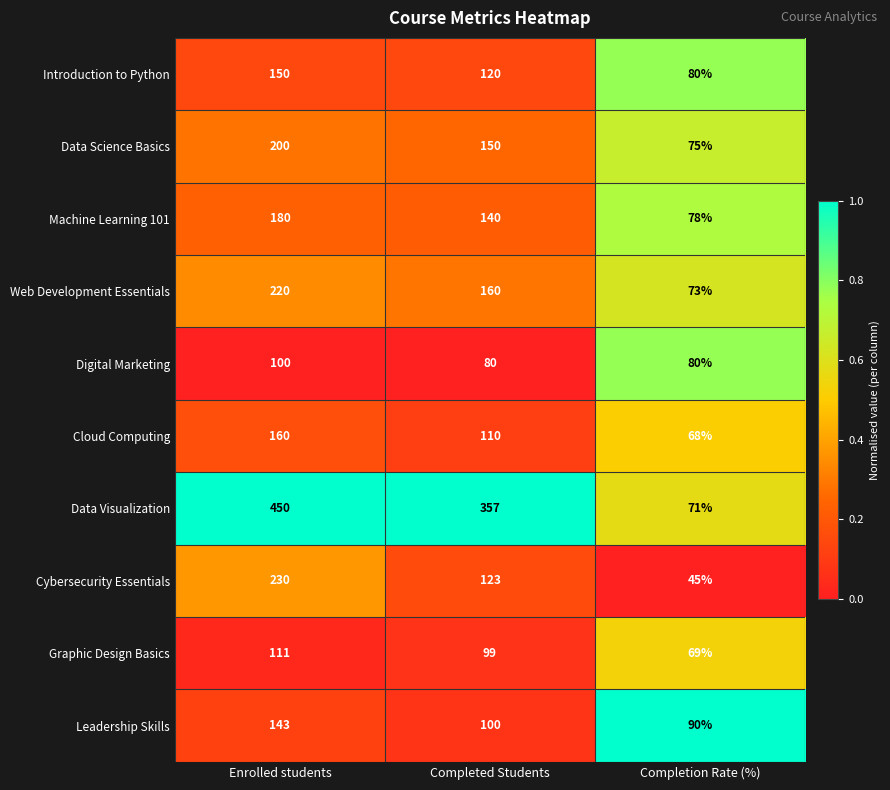

What is the average value of the Cloud Computing series?

113